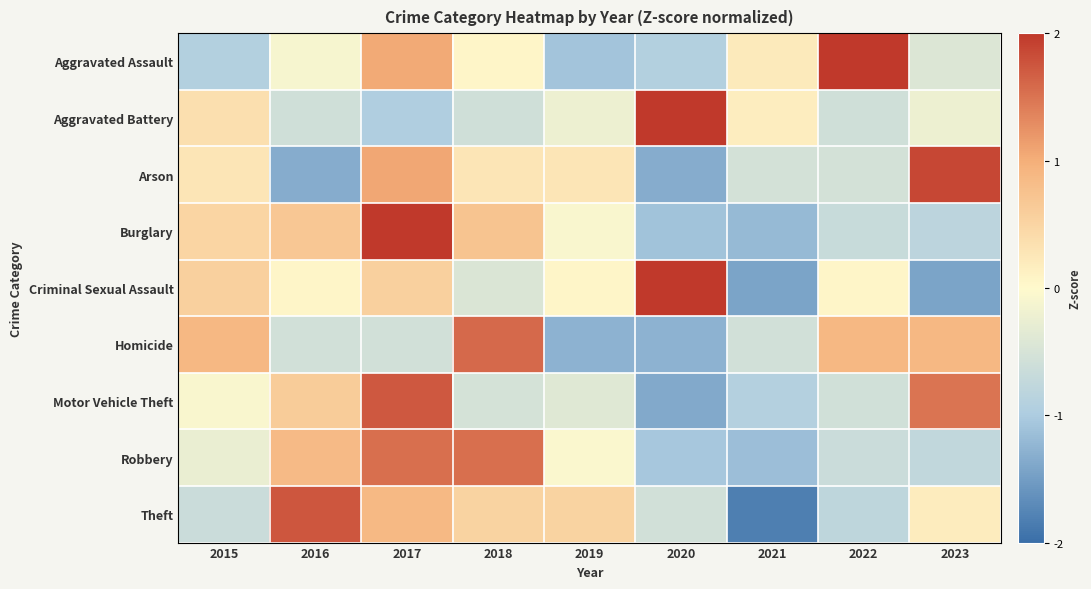

At which category does the chart reach its peak across all series?

2020